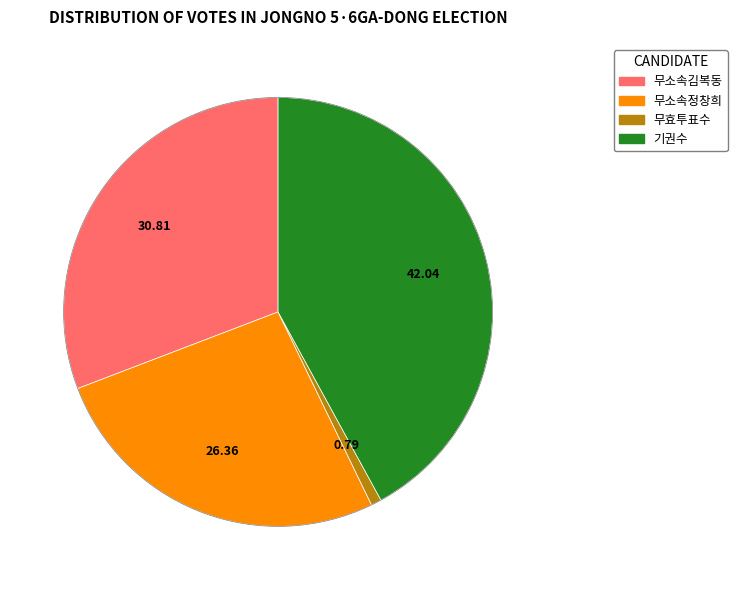

Does 무효투표수 represent more than half of the total?

No